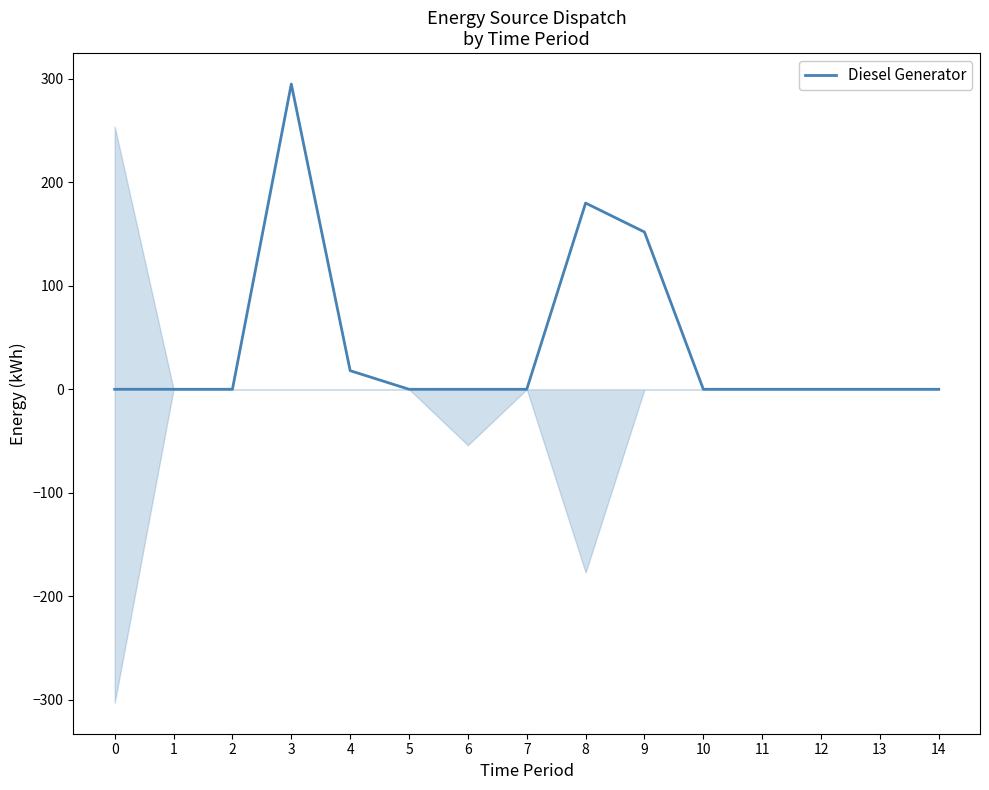

How many points are higher than both their immediate neighbors (excluding endpoints)?

2